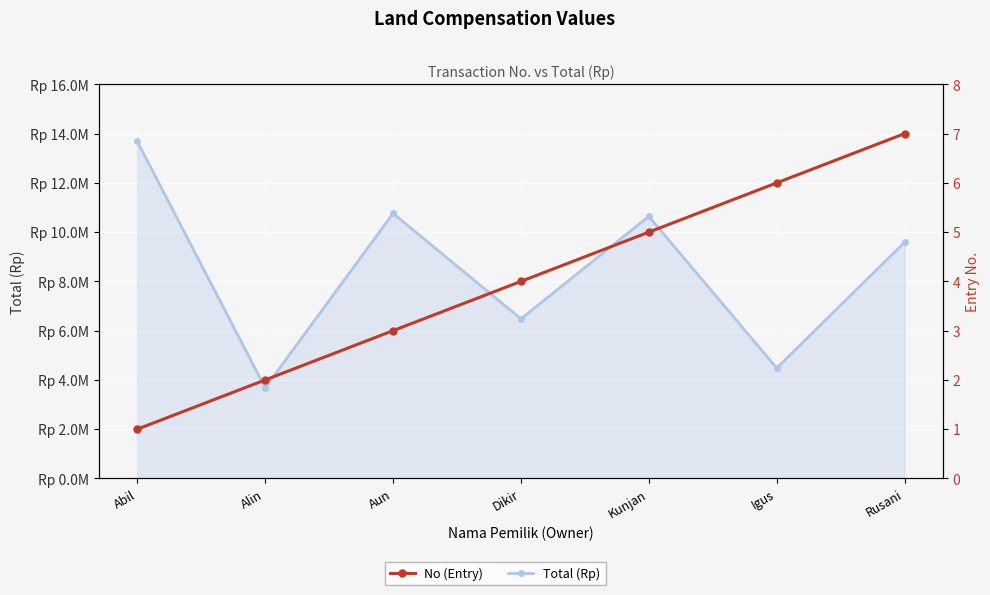

In Total (Rp), how many points are higher than both neighbors (excluding endpoints)?

2